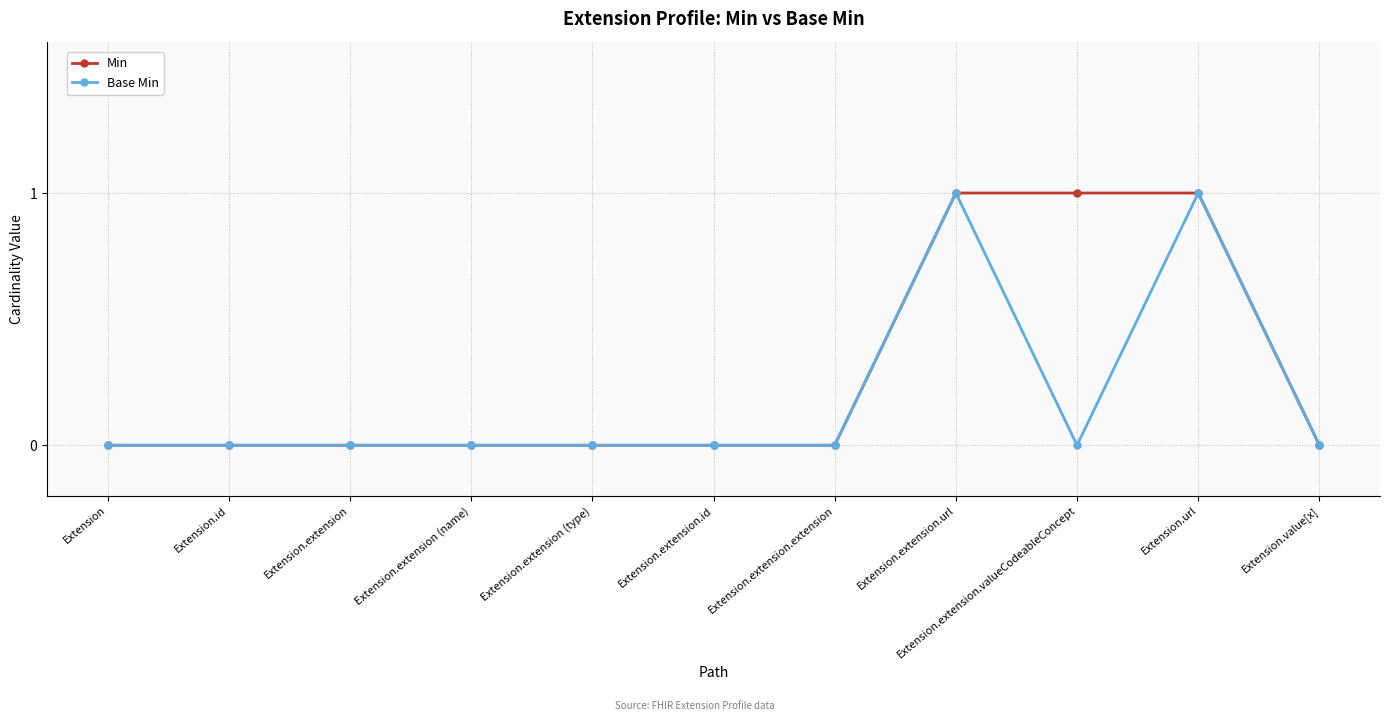

What is the label of the 3rd point from the left?

Extension.extension